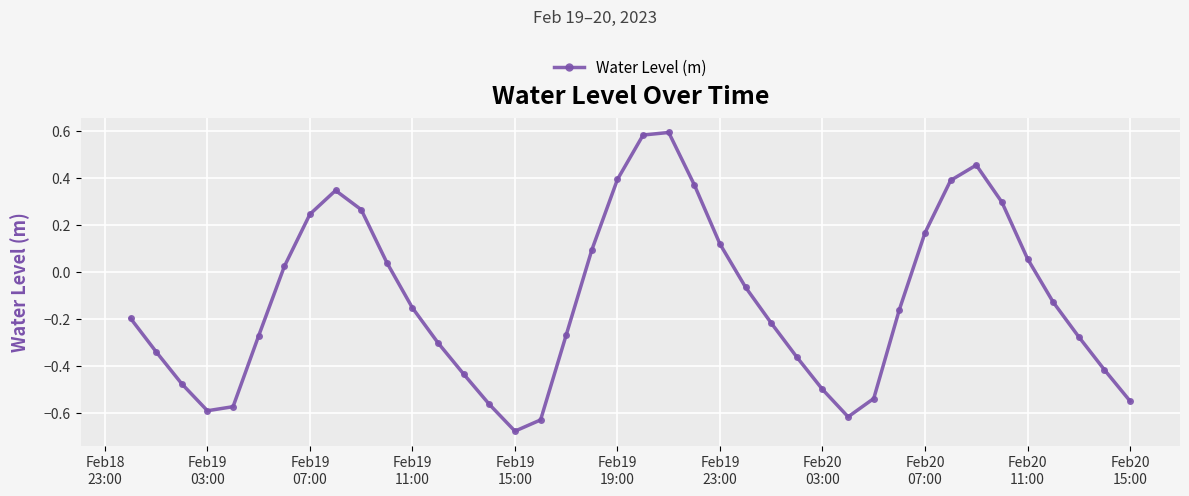

How many interior local peaks (higher than both neighbors) does the data have?

3